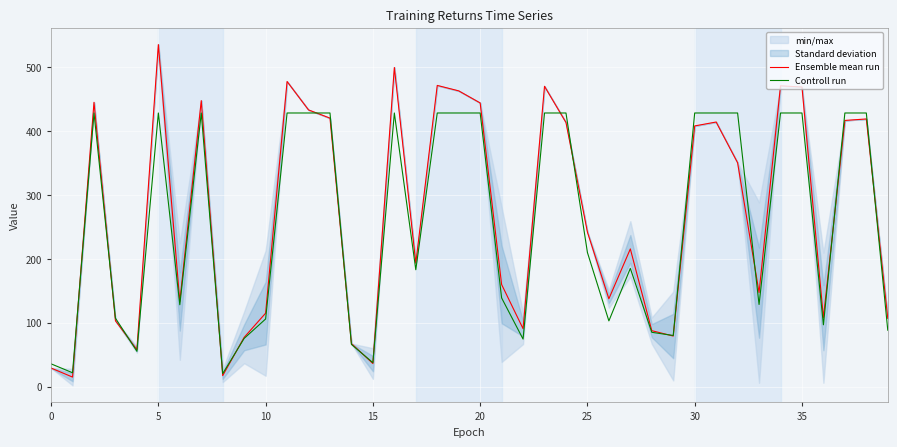

What are all the series names shown in the legend?

Ensemble mean run, Controll run